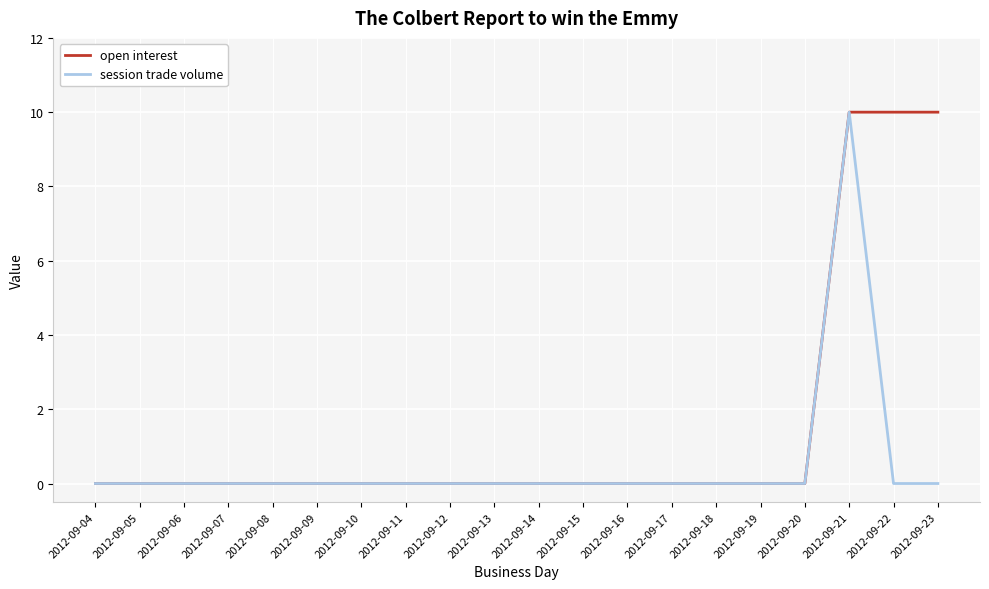

What is the highest value of the session trade volume series?

10